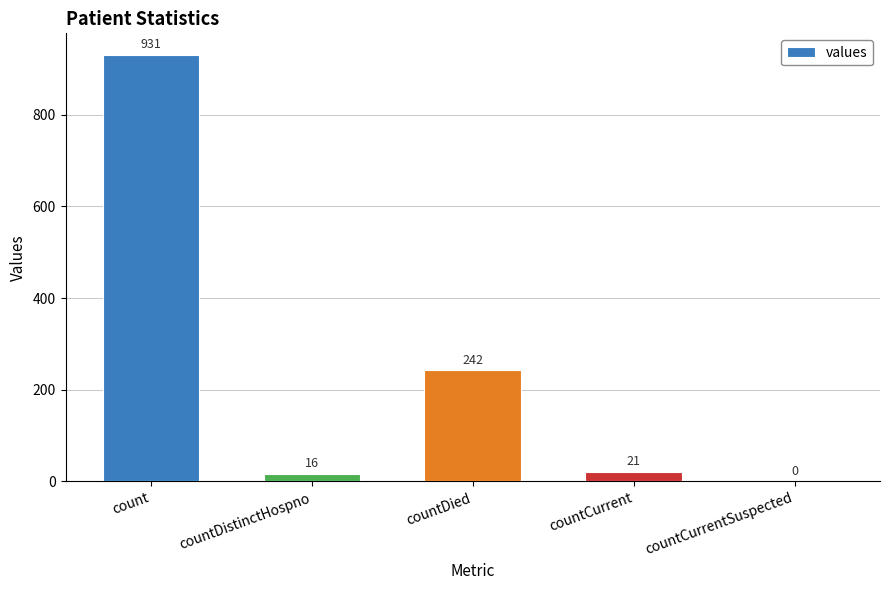

Reading right to left, what are all the values shown in this chart?

countCurrentSuspected=0	countCurrent=21	countDied=242	countDistinctHospno=16	count=931